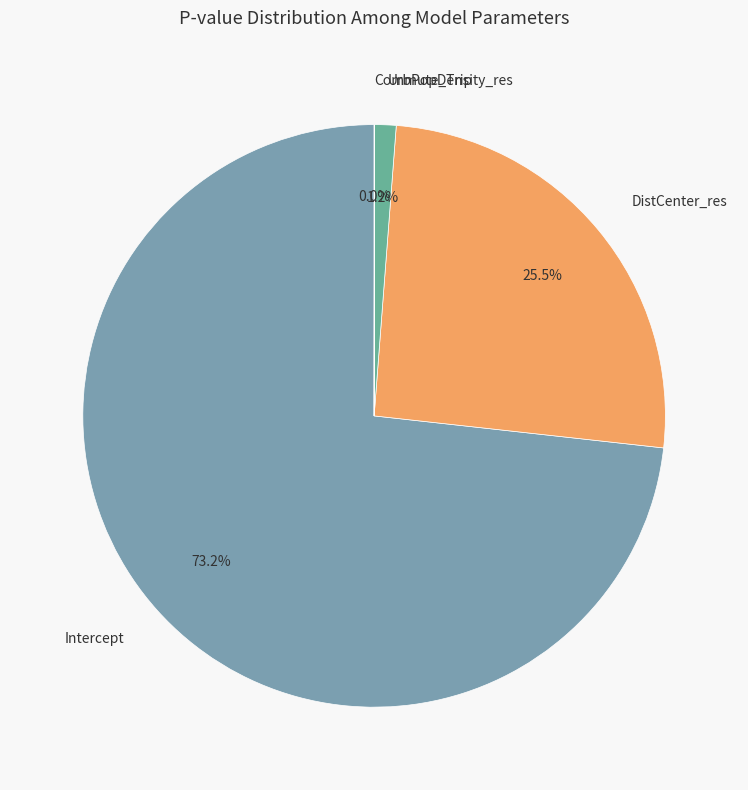

What is the largest slice in the pie chart?

Intercept